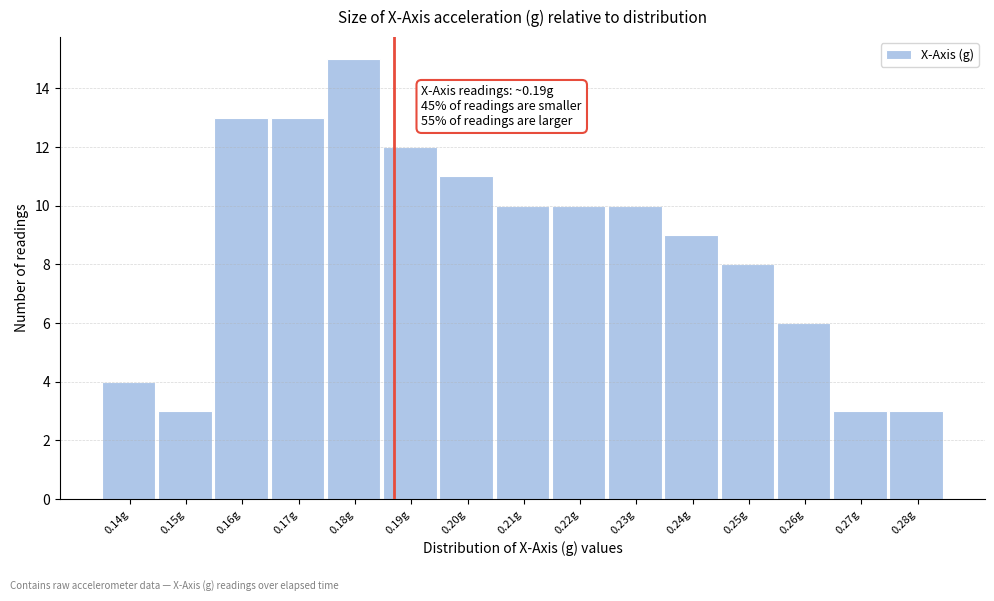

Reading right to left, what are all the values shown in this chart?

0.28g=3	0.27g=3	0.26g=6	0.25g=8	0.24g=9	0.23g=10	0.22g=10	0.21g=10	0.20g=11	0.19g=12	0.18g=15	0.17g=13	0.16g=13	0.15g=3	0.14g=4